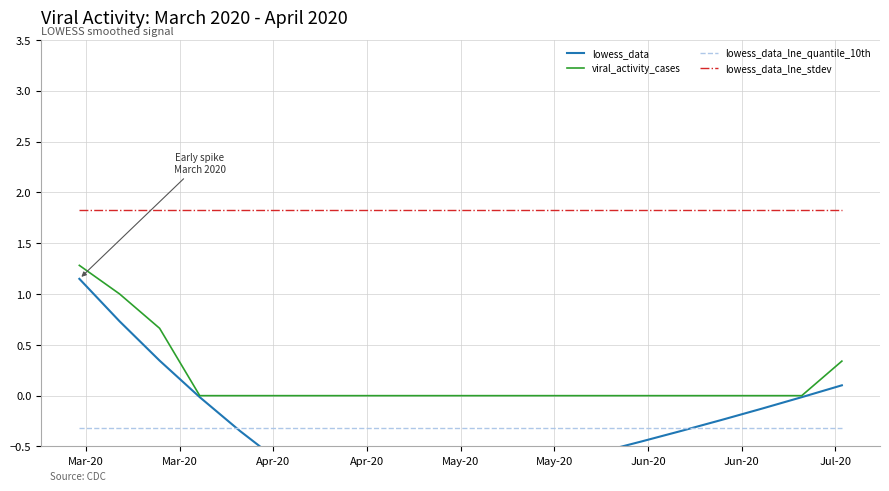

Does the chart display data point markers on the line(s)?

No